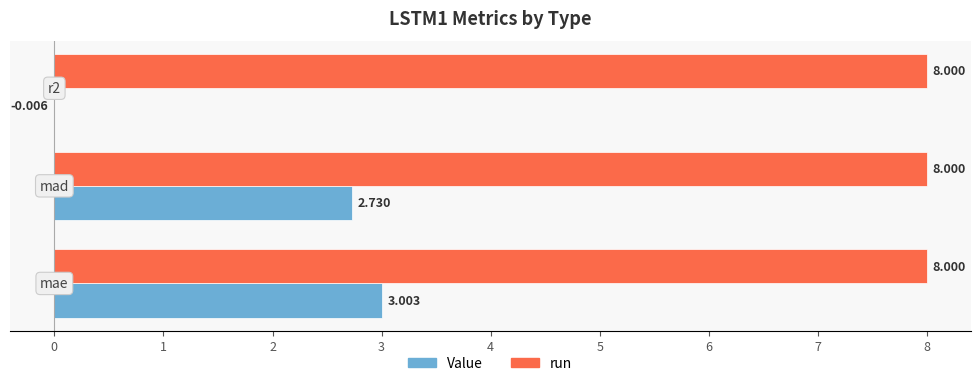

Which series has the largest total across all categories?

run